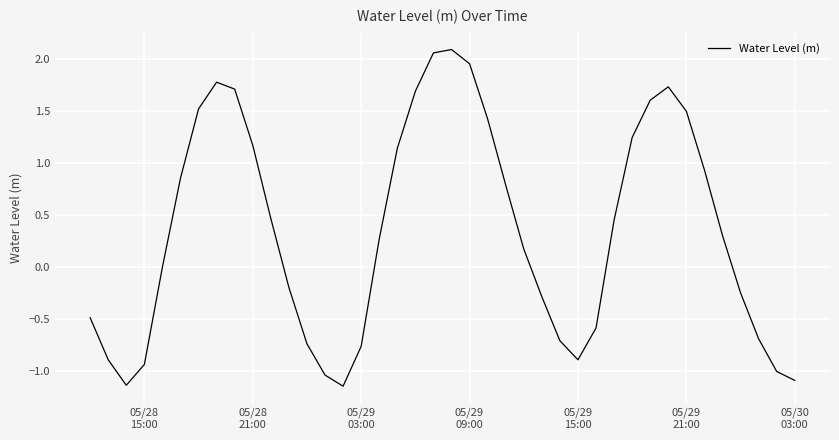

What is the value of the 20th point from the left?

2.1